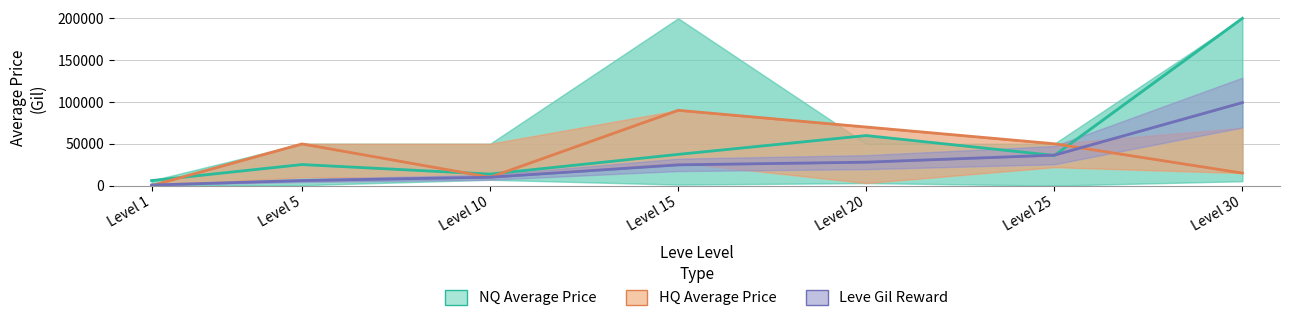

What are all the series names shown in the legend?

NQ Average Price, HQ Average Price, Leve Gil Reward